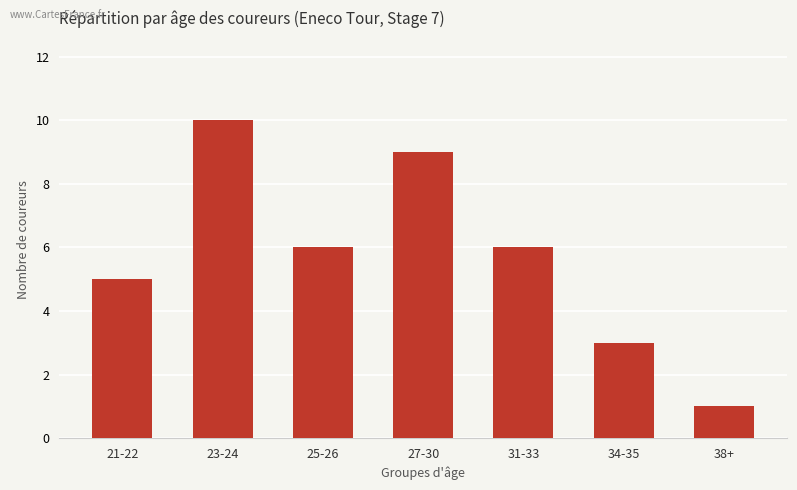

Does the chart contain any negative values?

No